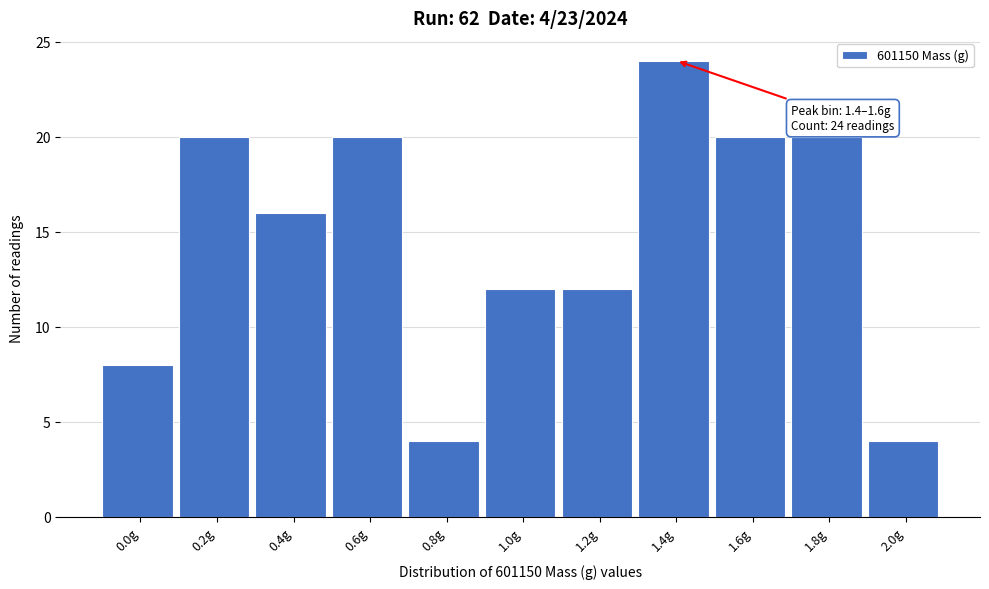

Reading left to right, list all the values displayed in this chart.

8	20	16	20	4	12	12	24	20	20	4